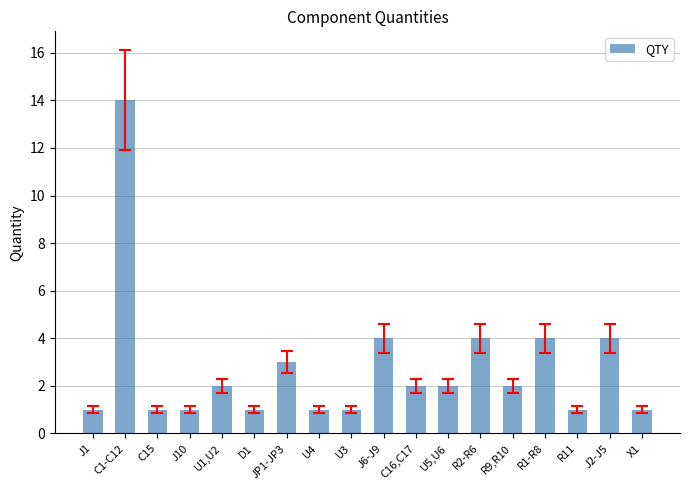

Approximately how many times larger is the value at U4 compared to R11?

1.0